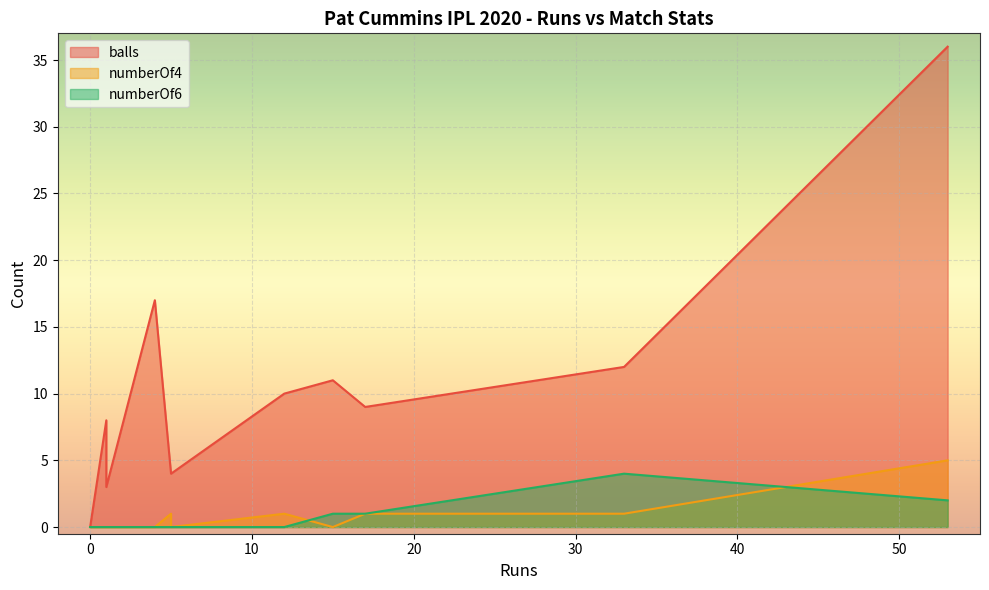

Which series has the largest range (max minus min)?

balls